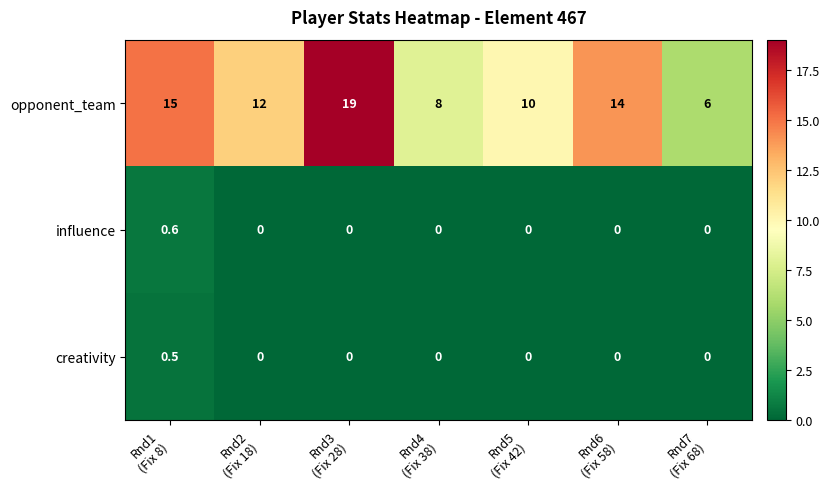

List the series in order of their peak value, lowest first.

creativity, influence, opponent_team